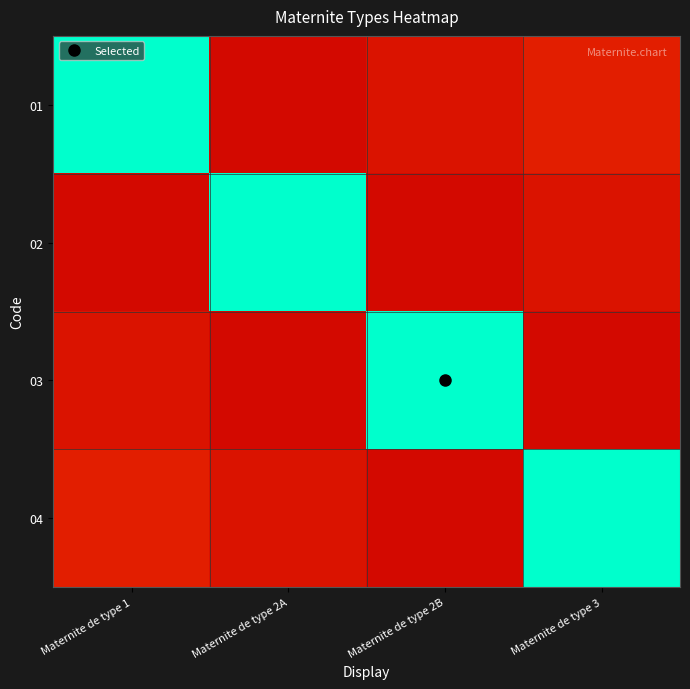

Between Maternite de type 2A and Maternite de type 3, which is larger?

Maternite de type 3